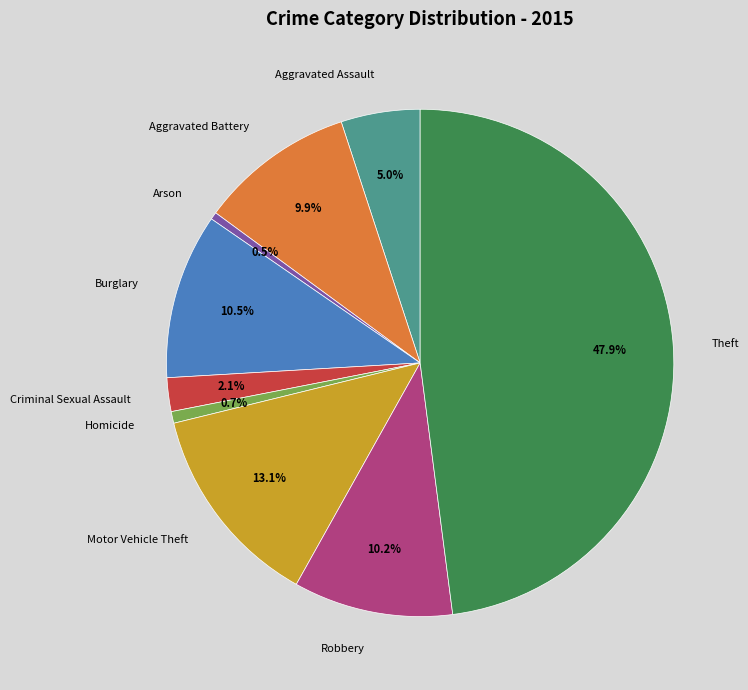

Between Homicide and Criminal Sexual Assault, which is larger?

Criminal Sexual Assault